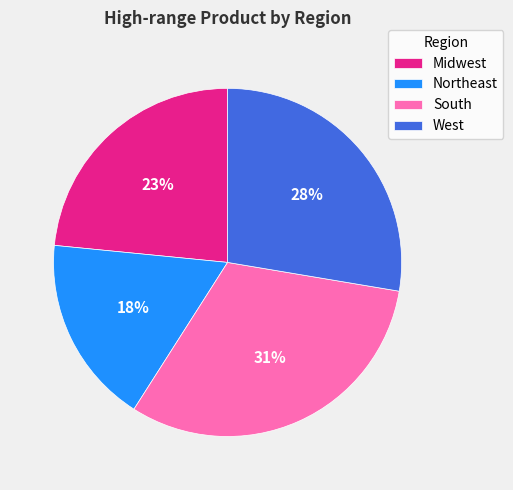

To the nearest percent, what percentage of the pie is South?

31%